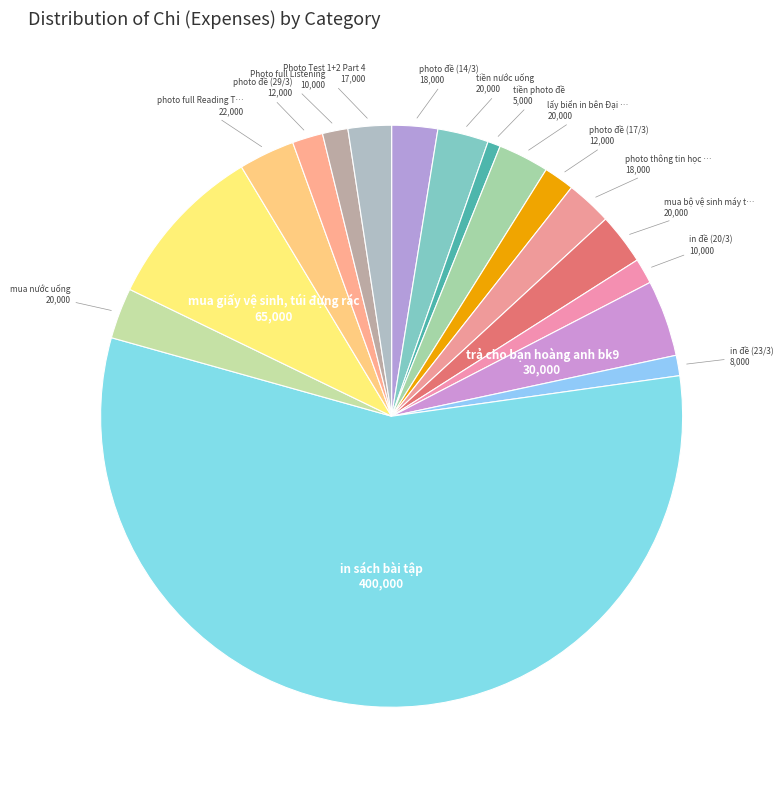

How many segments does this pie chart have?

17